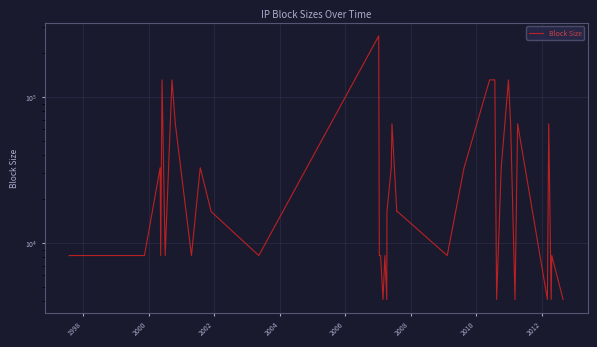

Is it true that the value at 10 is 21353?

False